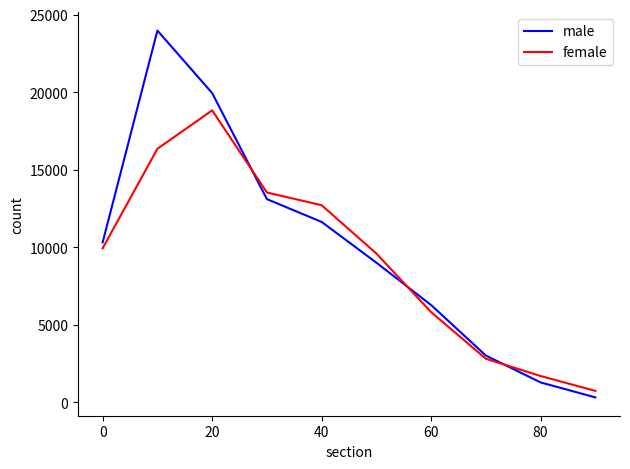

What is the lowest value of the female series?

731